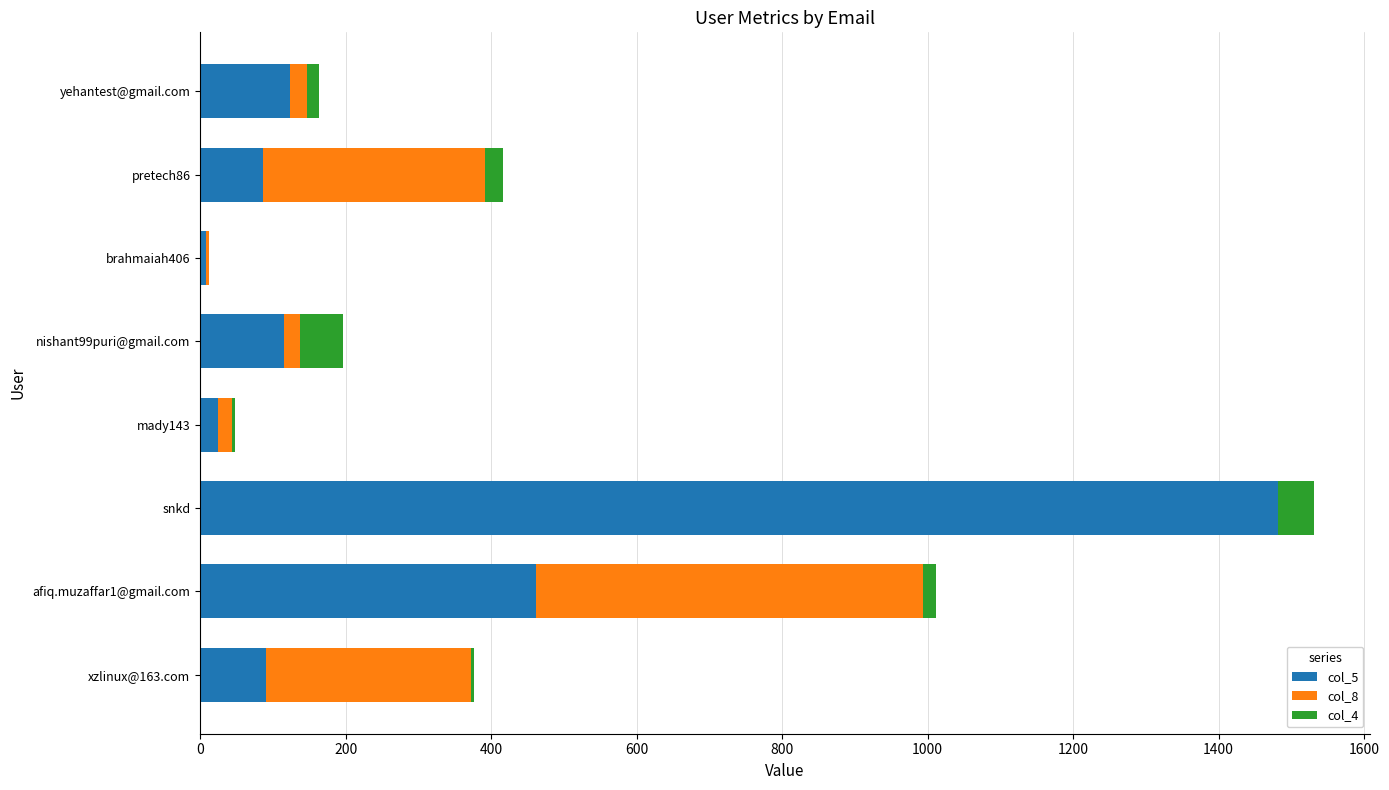

At which category is the sum across all series the highest?

snkd